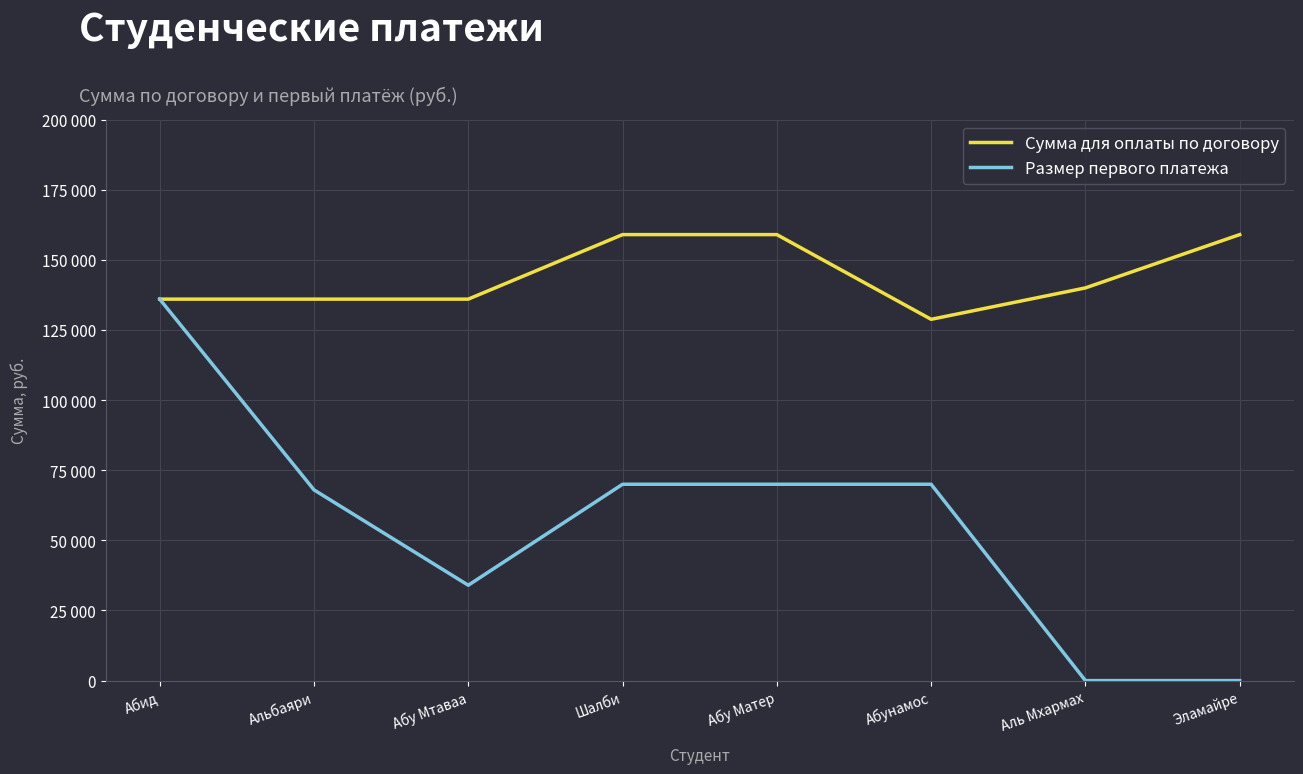

Does the chart display data point markers on the line(s)?

No